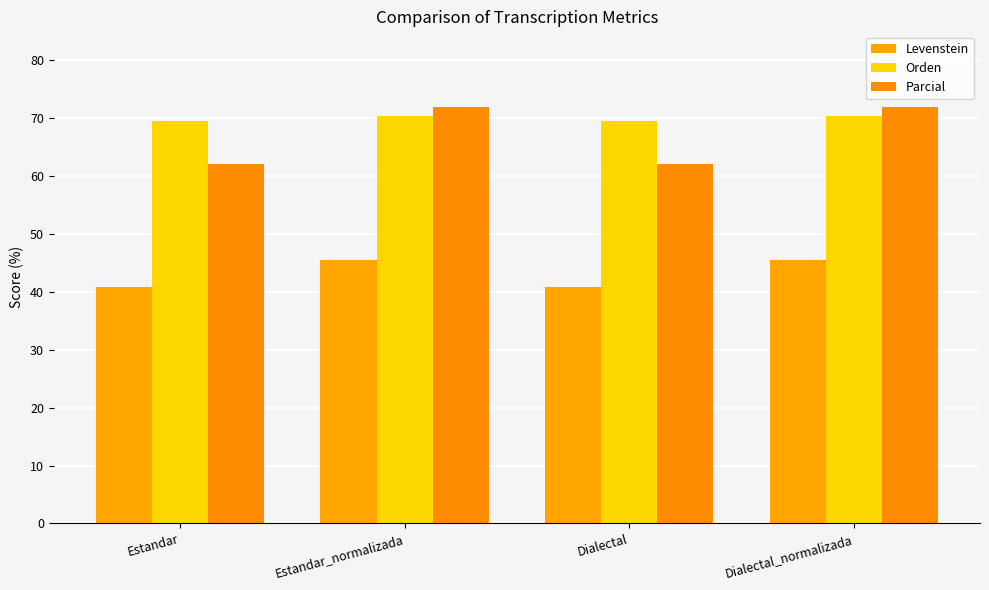

How many data points does each series have?

4